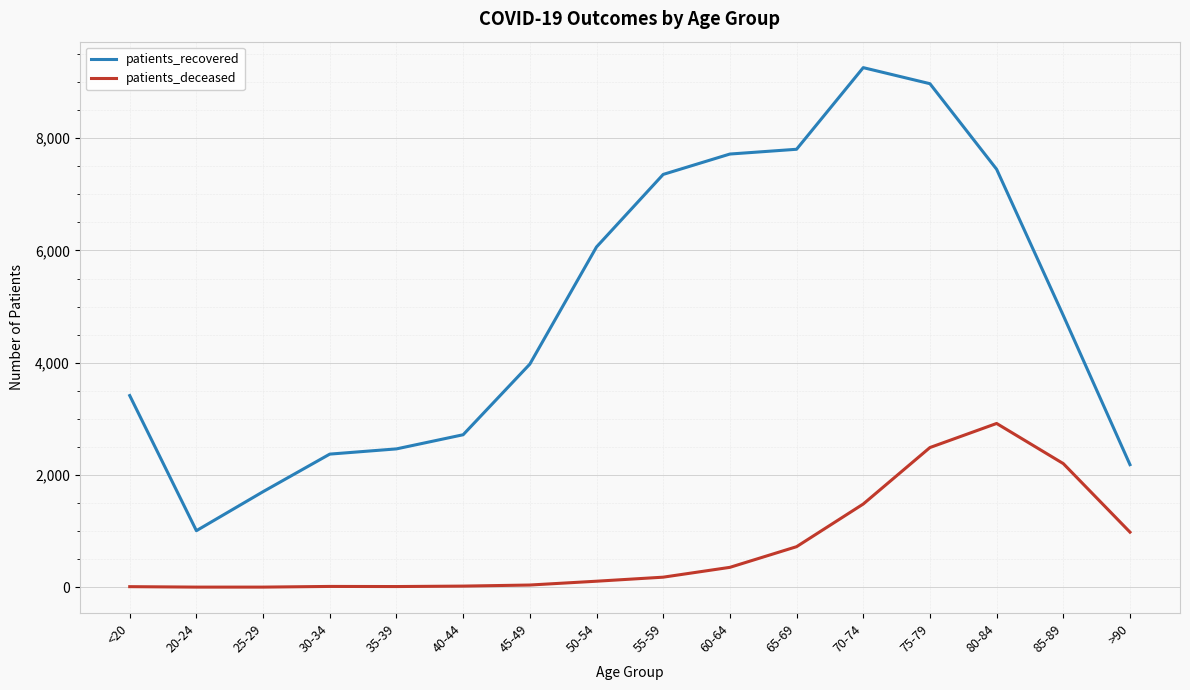

Rank the series by their average value, from lowest to highest.

patients_deceased, patients_recovered